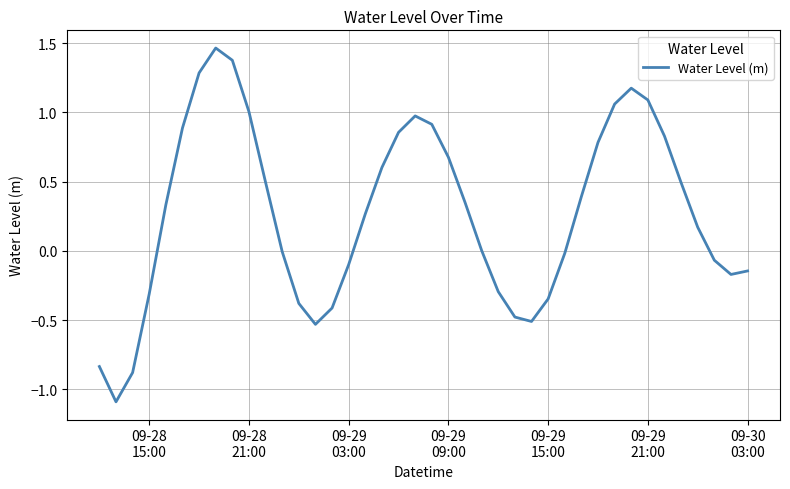

What is the minimum value shown in the chart?

-1.1